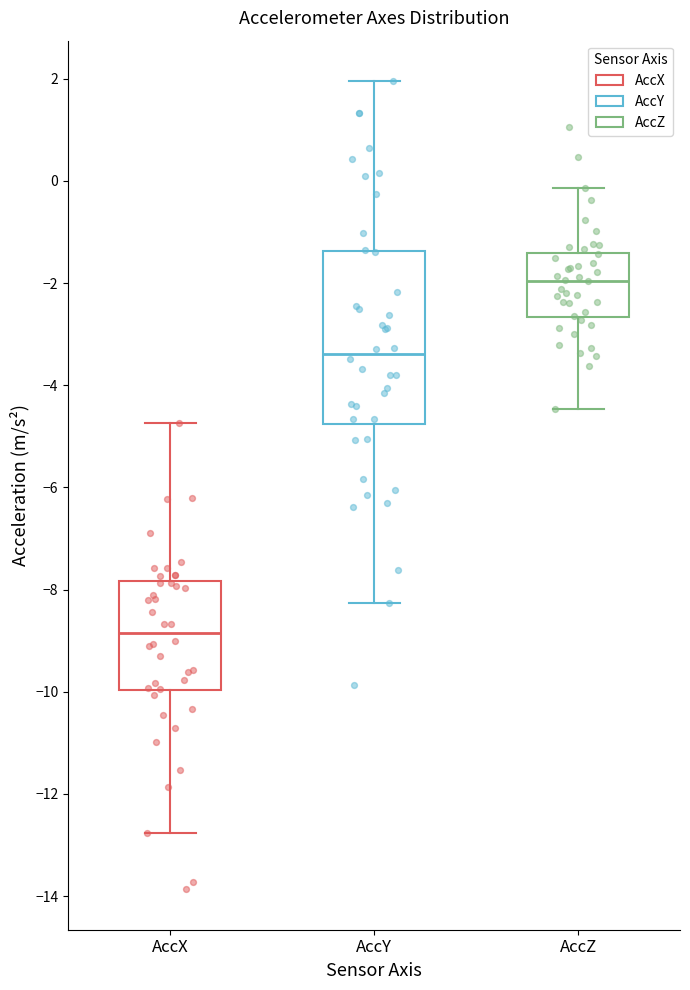

Which box has the lowest median line?

AccX